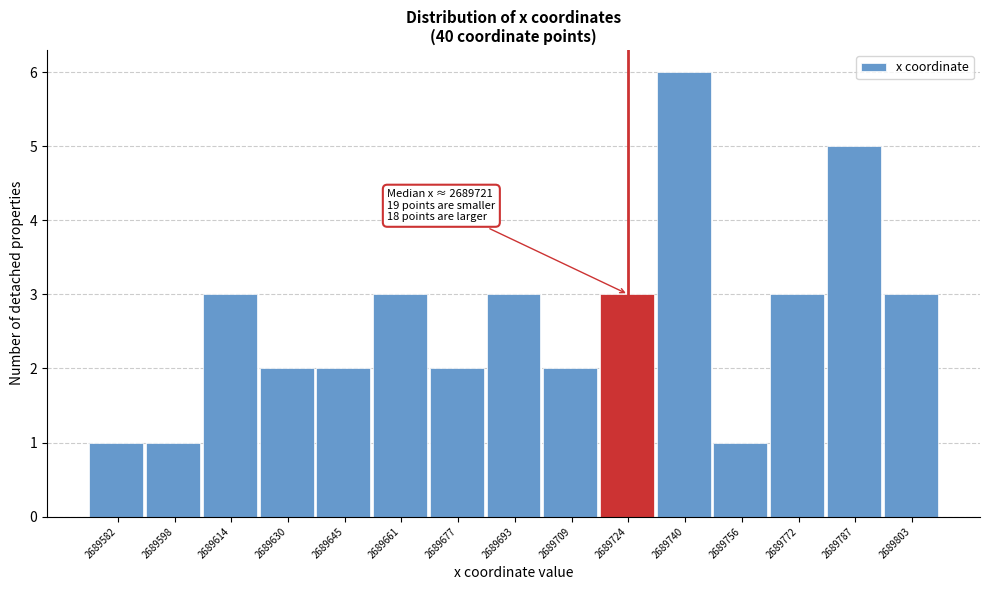

Which range on the x-axis has the tallest bar?

2689732 to 2689748